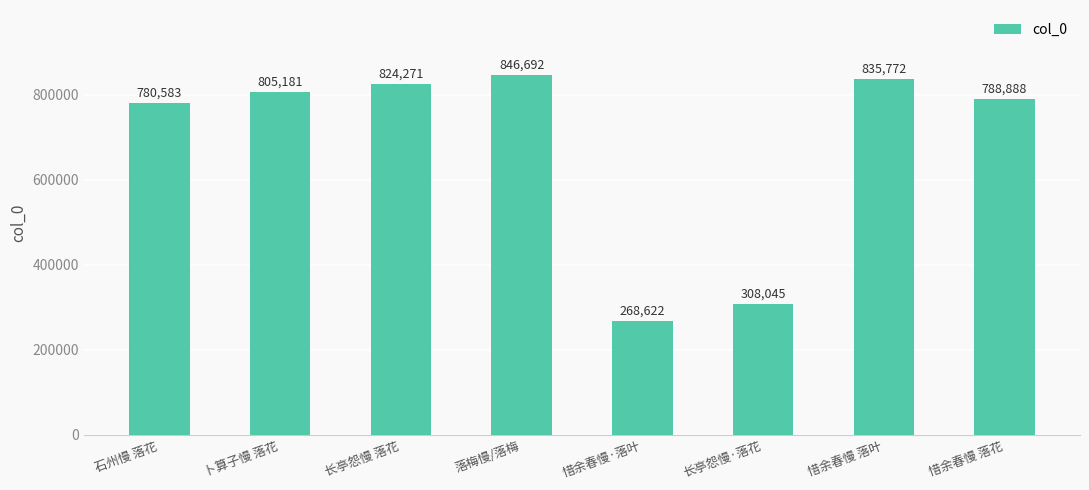

Reading left to right, extract all data points from this chart.

石州慢 落花=780583	卜算子慢 落花=805181	长亭怨慢 落花=824271	落梅慢/落梅=846692	惜余春慢·落叶=268622	长亭怨慢·落花=308045	惜余春慢 落叶=835772	惜余春慢 落花=788888